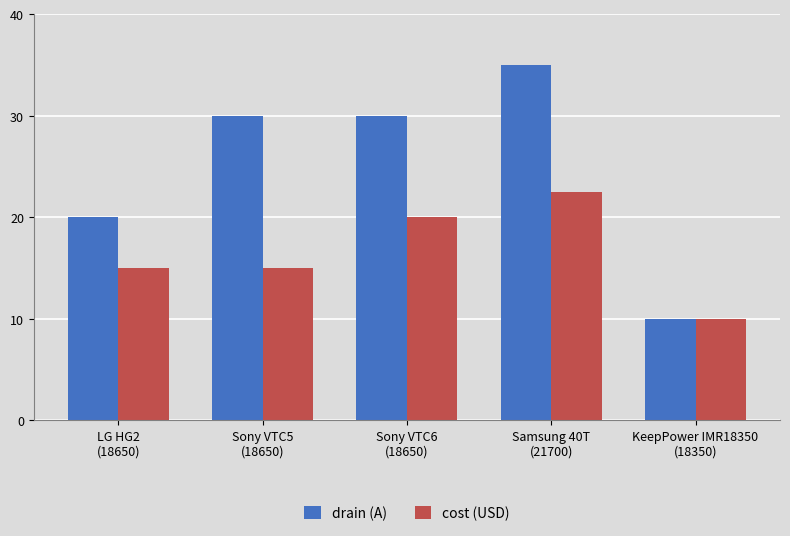

The value of cost (USD) at KeepPower IMR18350
(18350) is 6.0. True or false?

False